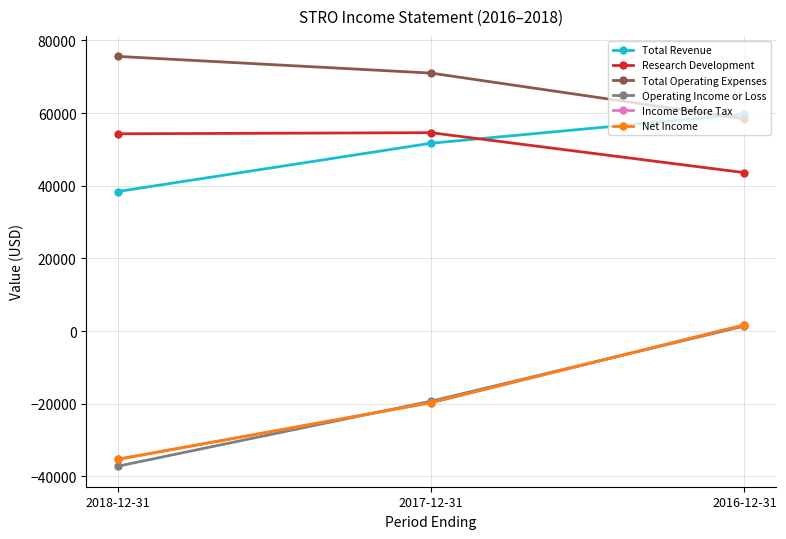

Does the chart have visible grid lines?

Yes